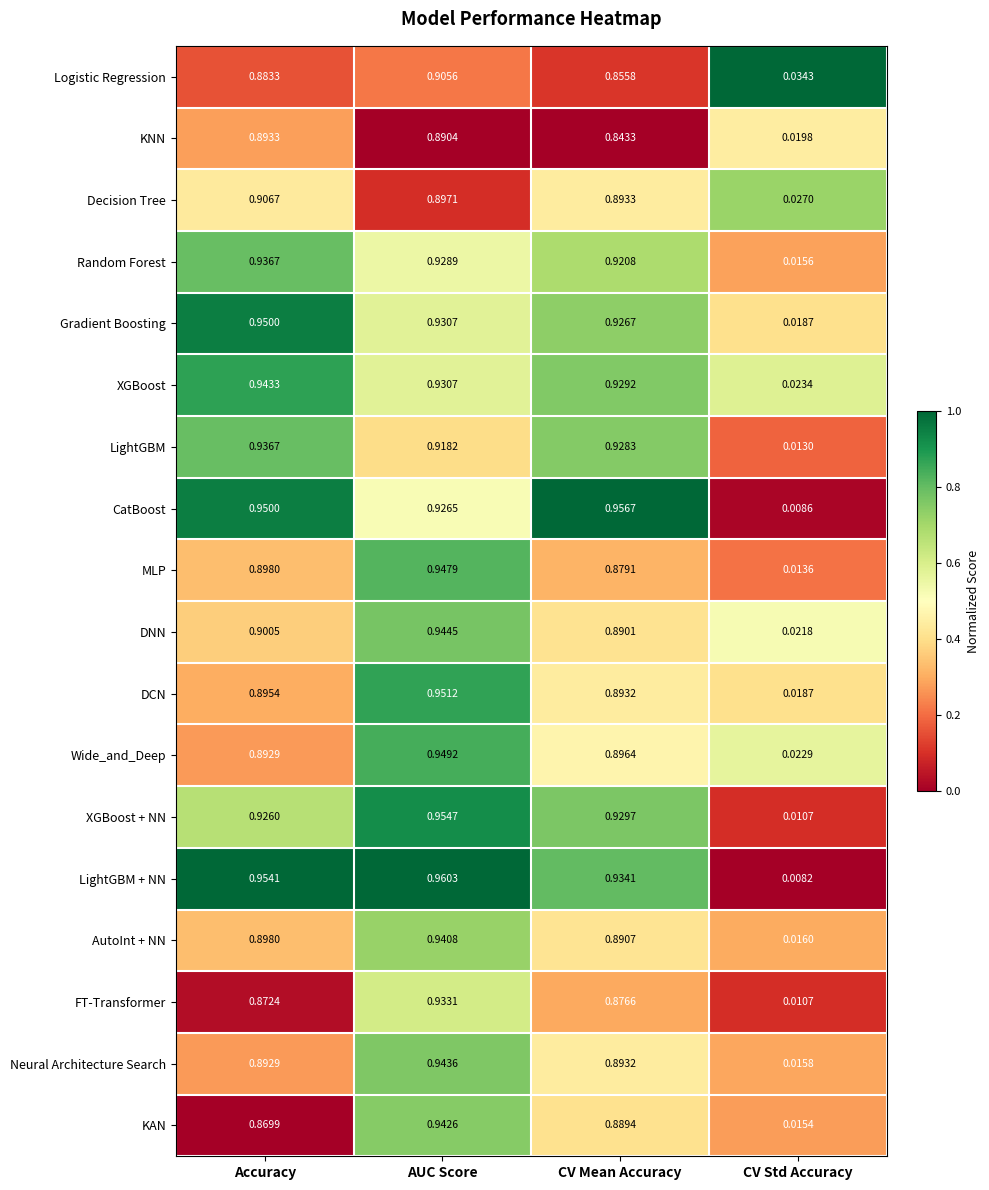

At which label does LightGBM reach its peak?

Accuracy